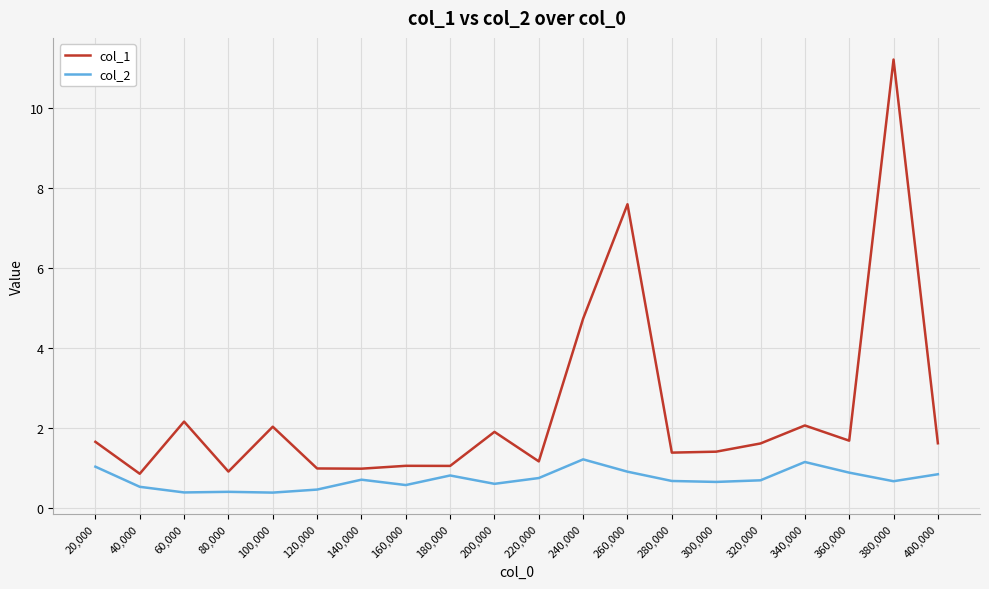

Which series has the widest spread of values?

col_1